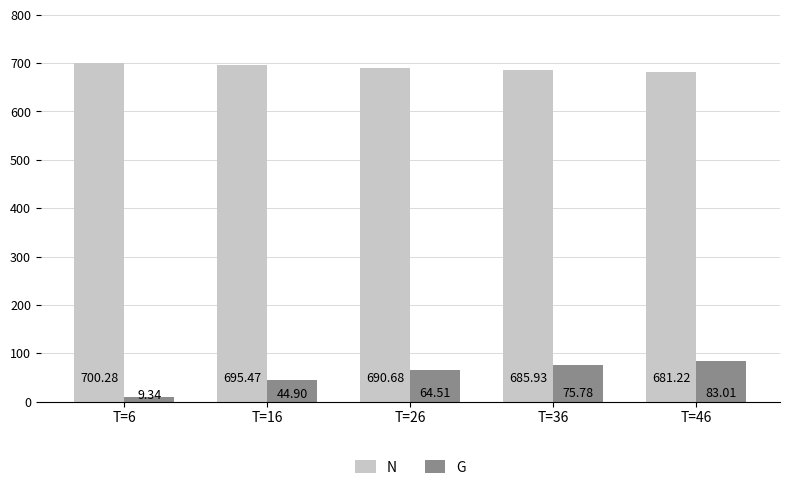

How many bars are there in each group?

2